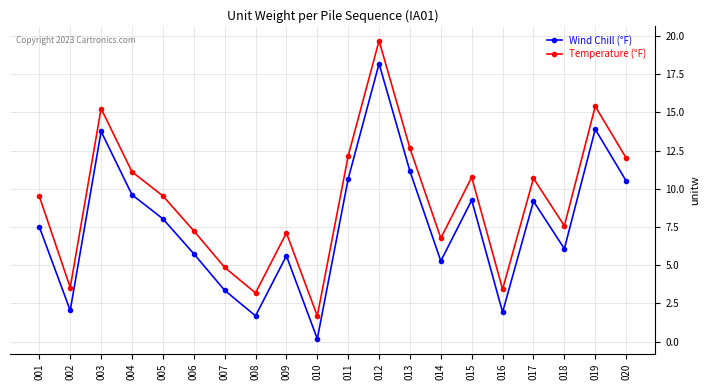

List the series in order of their overall mean, highest first.

Temperature (°F), Wind Chill (°F)